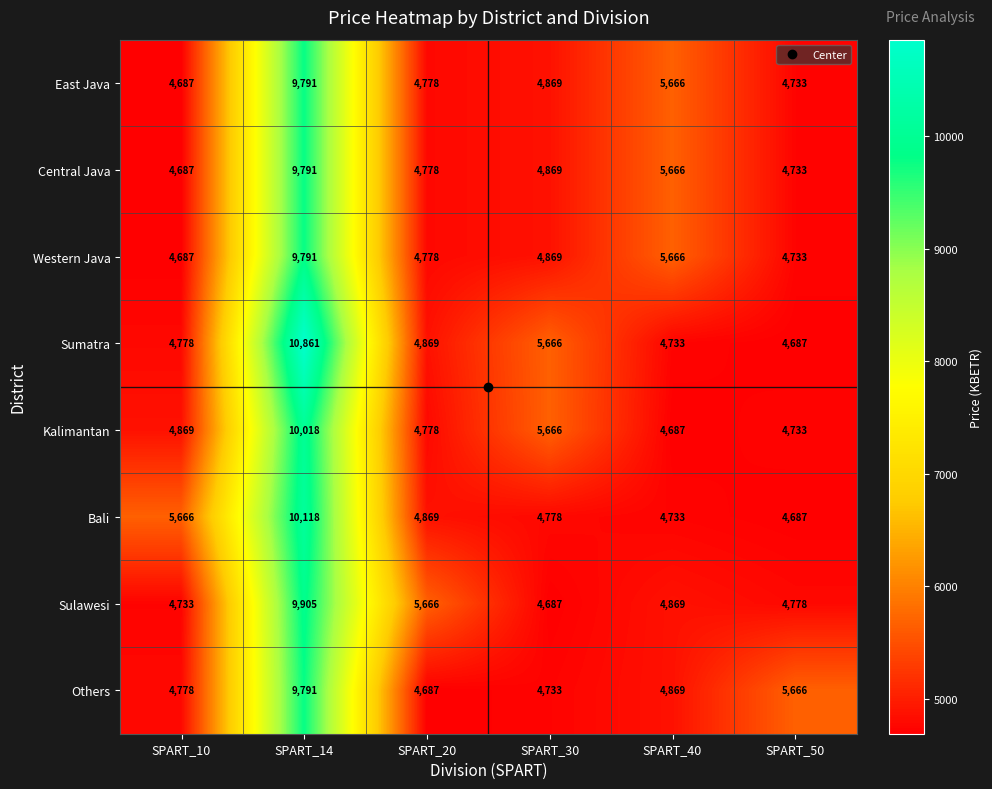

Which series has the largest total across all categories?

Sumatra